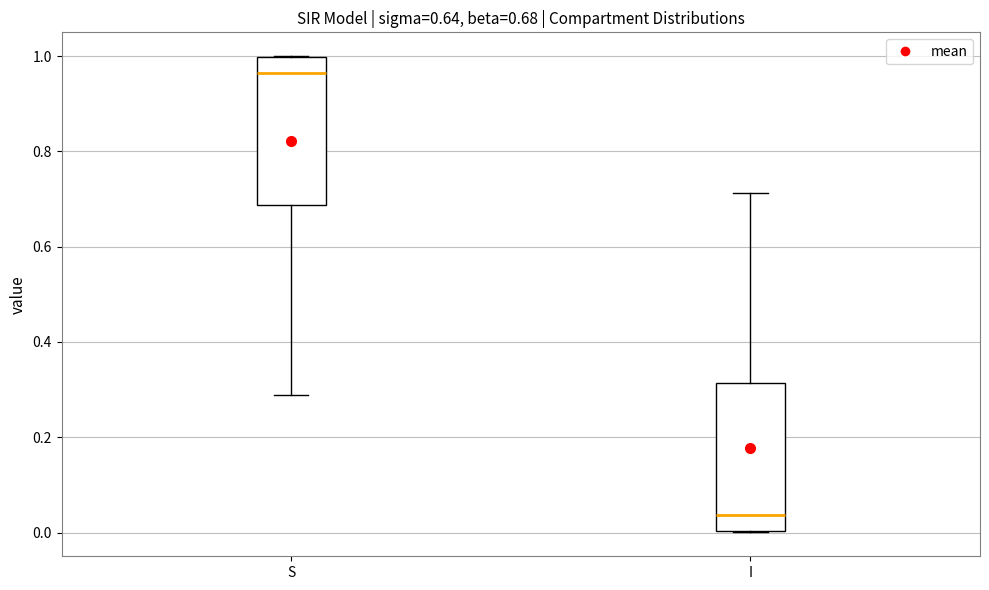

Which box has the lowest median line?

I